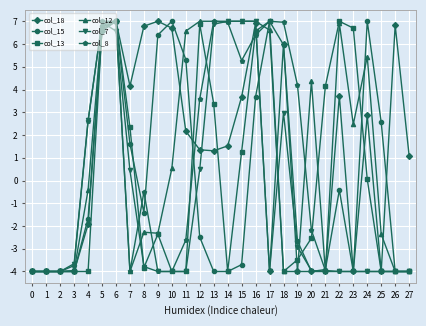

How many data points in col_15 are above -1?

12